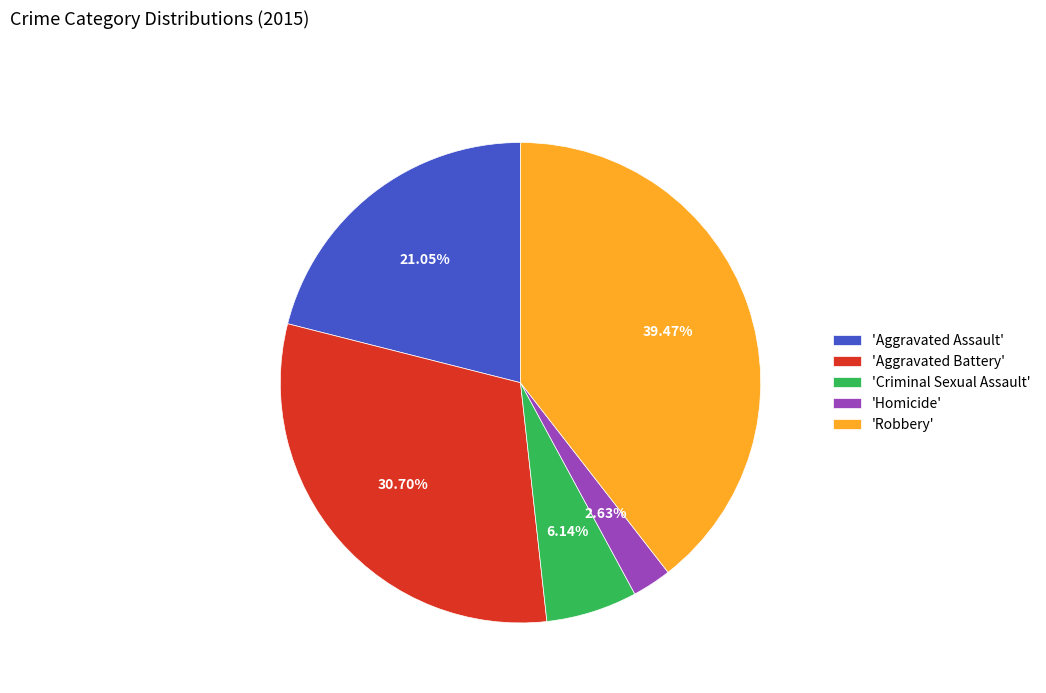

Rank the categories by value from lowest to highest.

'Homicide', 'Criminal Sexual Assault', 'Aggravated Assault', 'Aggravated Battery', 'Robbery'